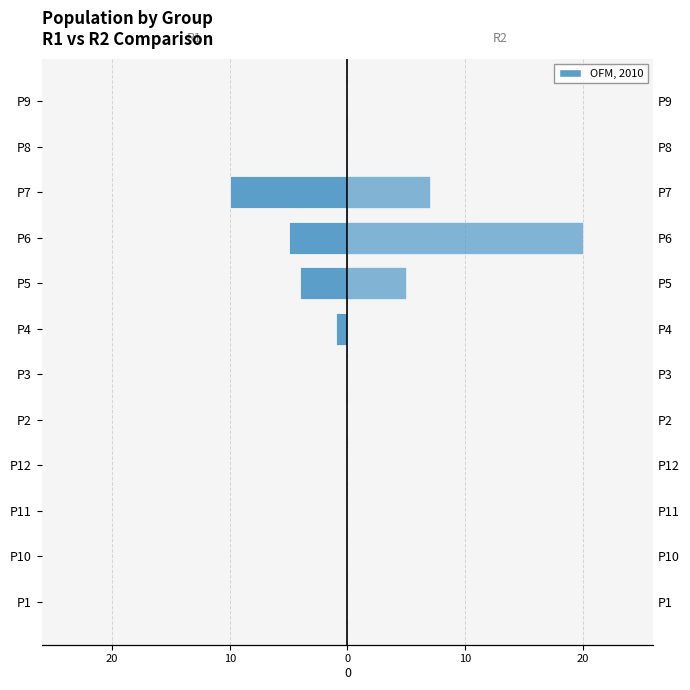

How many bars are there in total?

24